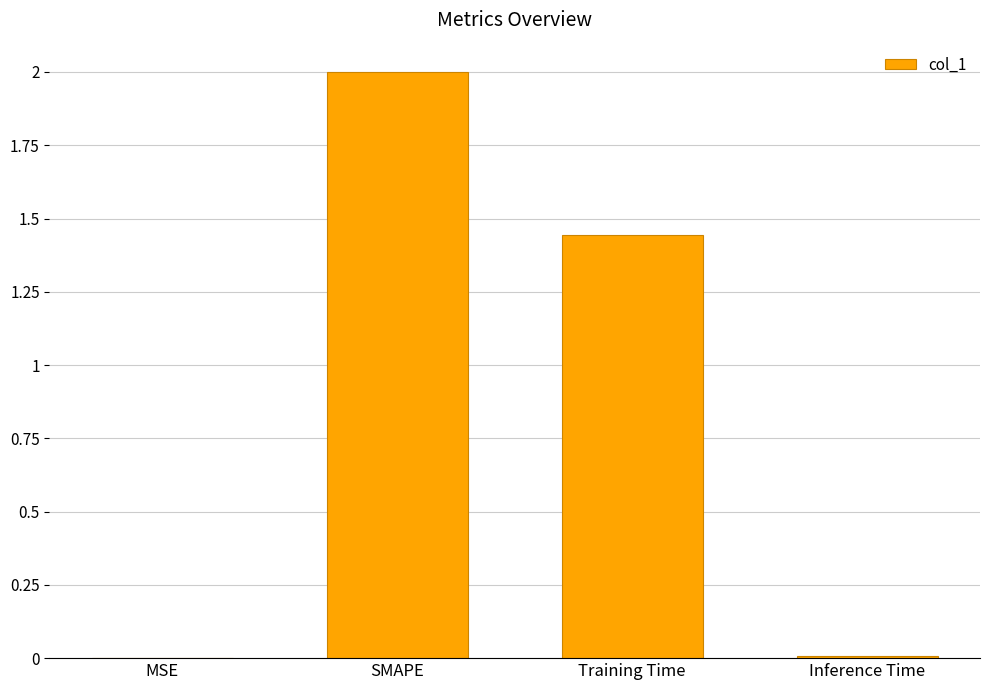

Where is the data nearest to the value 1?

Training Time